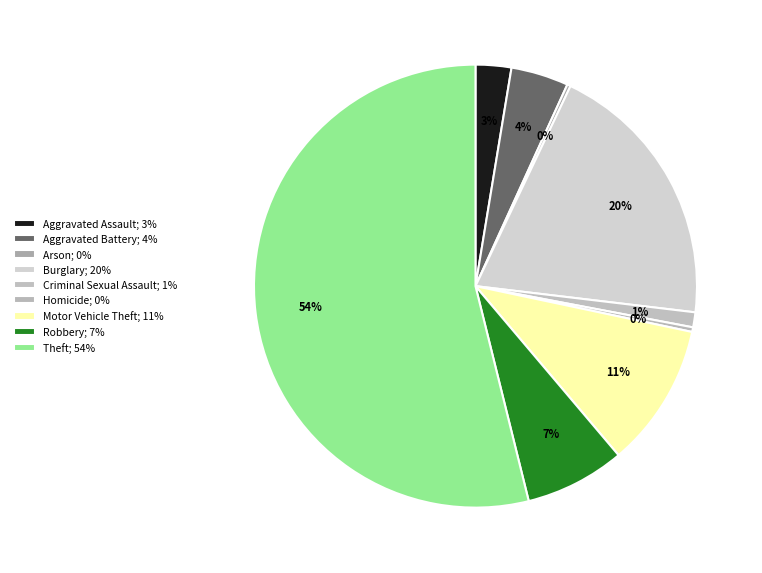

Which slice is the largest?

Theft